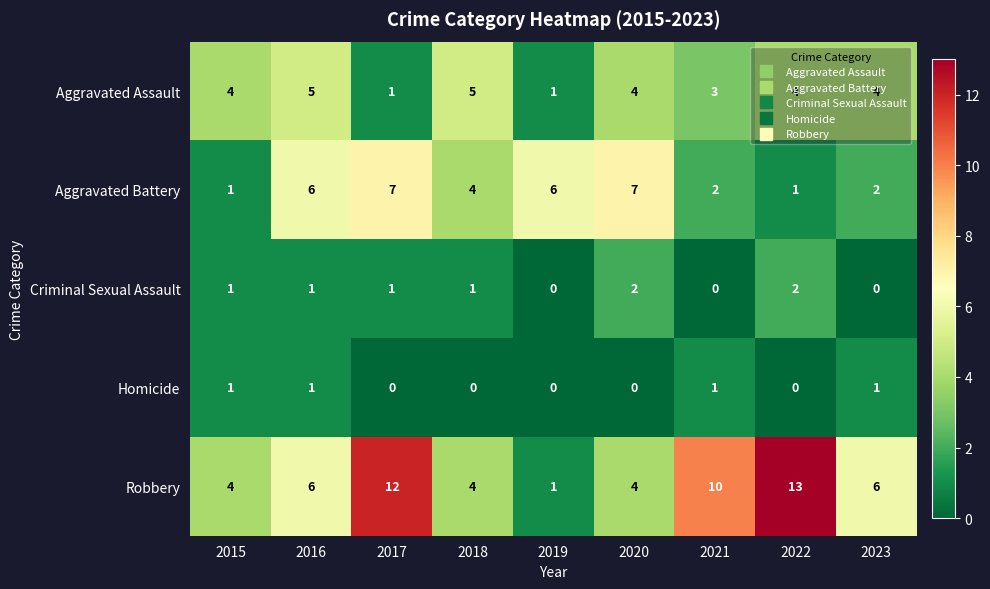

Which series changed the most between 2020 and 2022?

Robbery